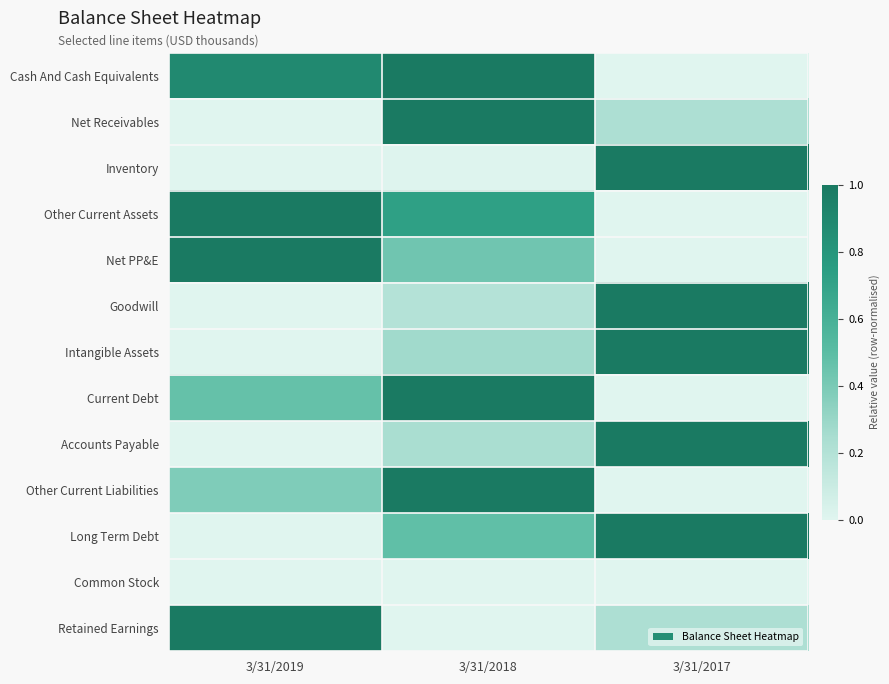

Rank the series by their maximum value, from highest to lowest.

Cash And Cash Equivalents, Net Receivables, Inventory, Other Current Assets, Net PP&E, Goodwill, Intangible Assets, Current Debt, Accounts Payable, Other Current Liabilities, Long Term Debt, Retained Earnings, Common Stock